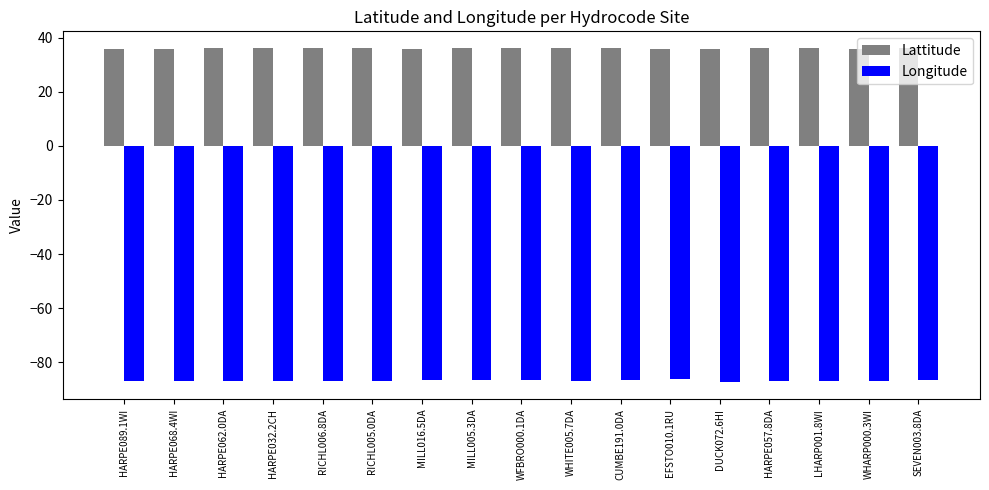

Rank the series by their average value, from lowest to highest.

Longitude, Lattitude